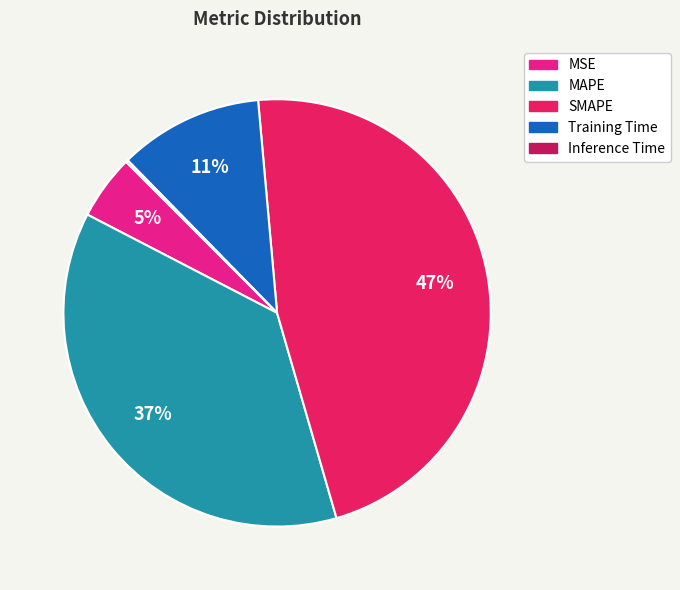

True or false: MAPE accounts for 37% of the total.

True